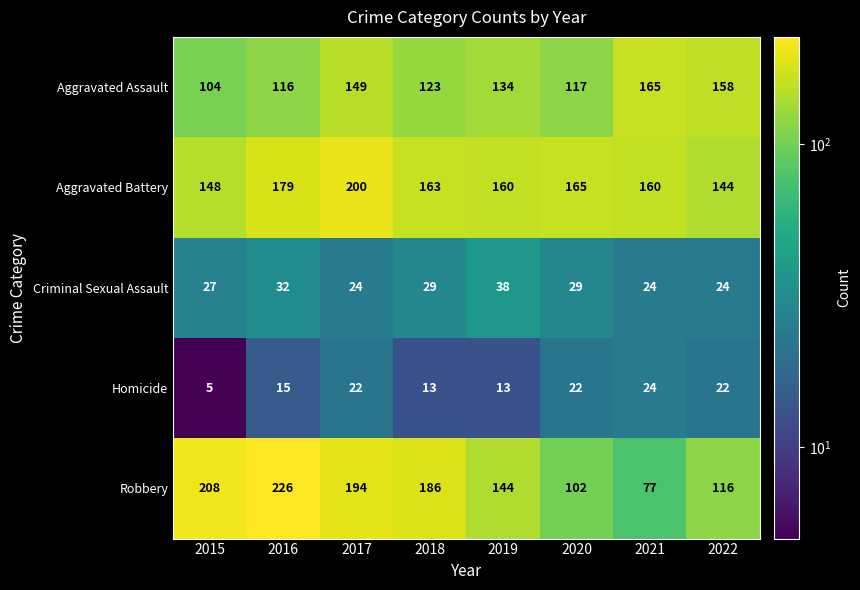

Is the value of Homicide at 2020 greater than the value of Aggravated Assault at 2019?

No